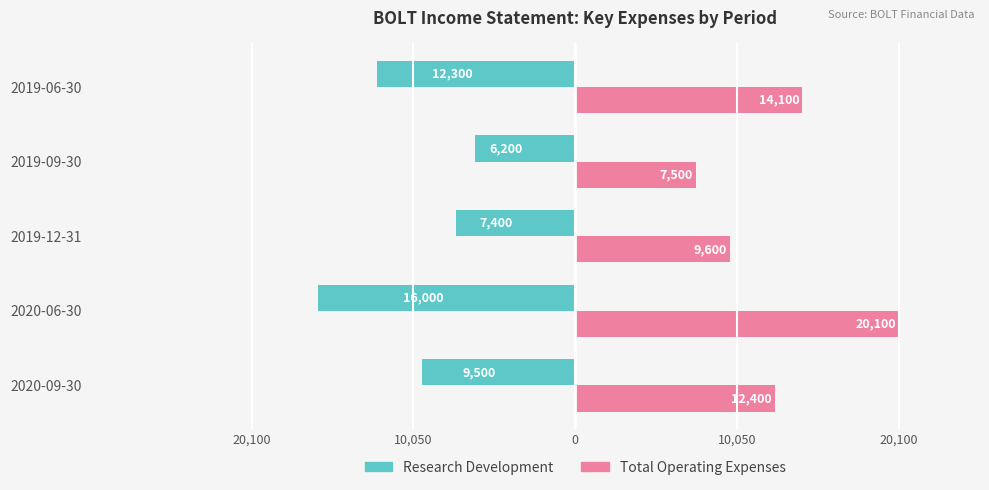

What are all the series names shown in the legend?

Research Development, Total Operating Expenses